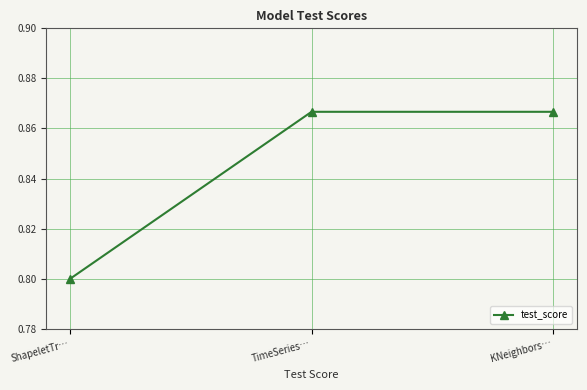

Count the values in the range 0 to 1.

3